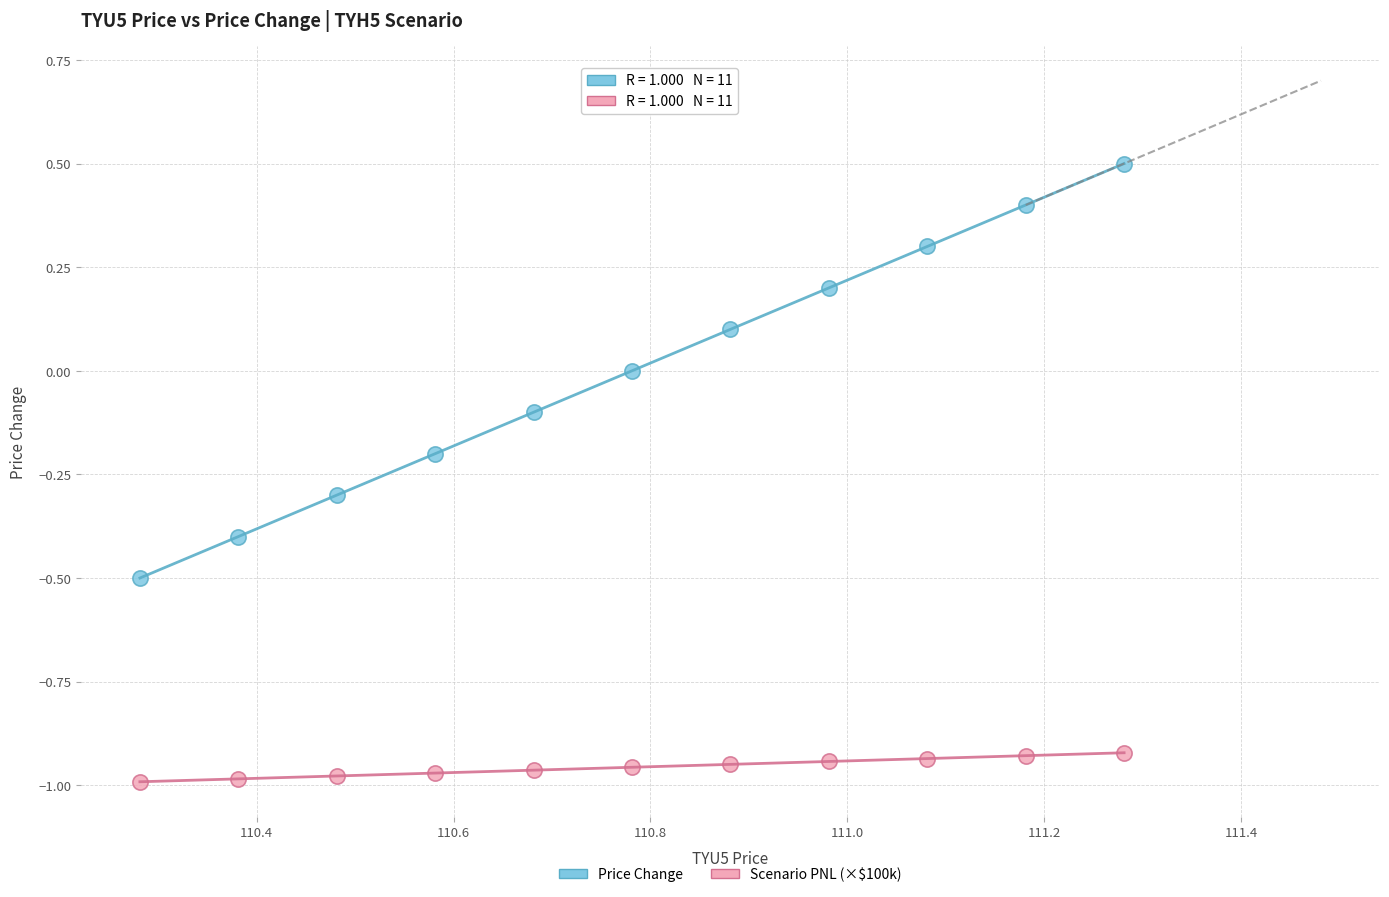

Which series contains the lowest Y value?

Scenario PNL (×$100k)